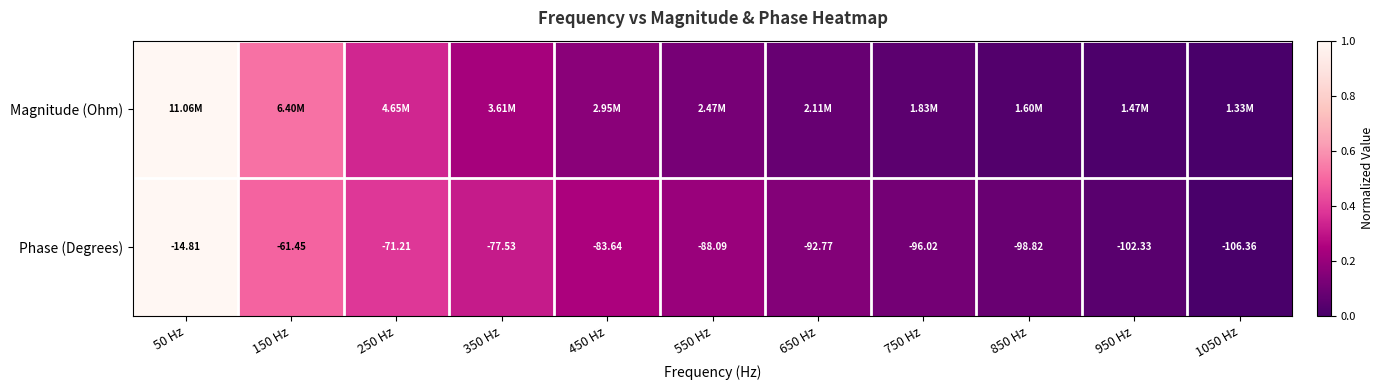

How many values in the Phase (Degrees) series exceed -88?

5